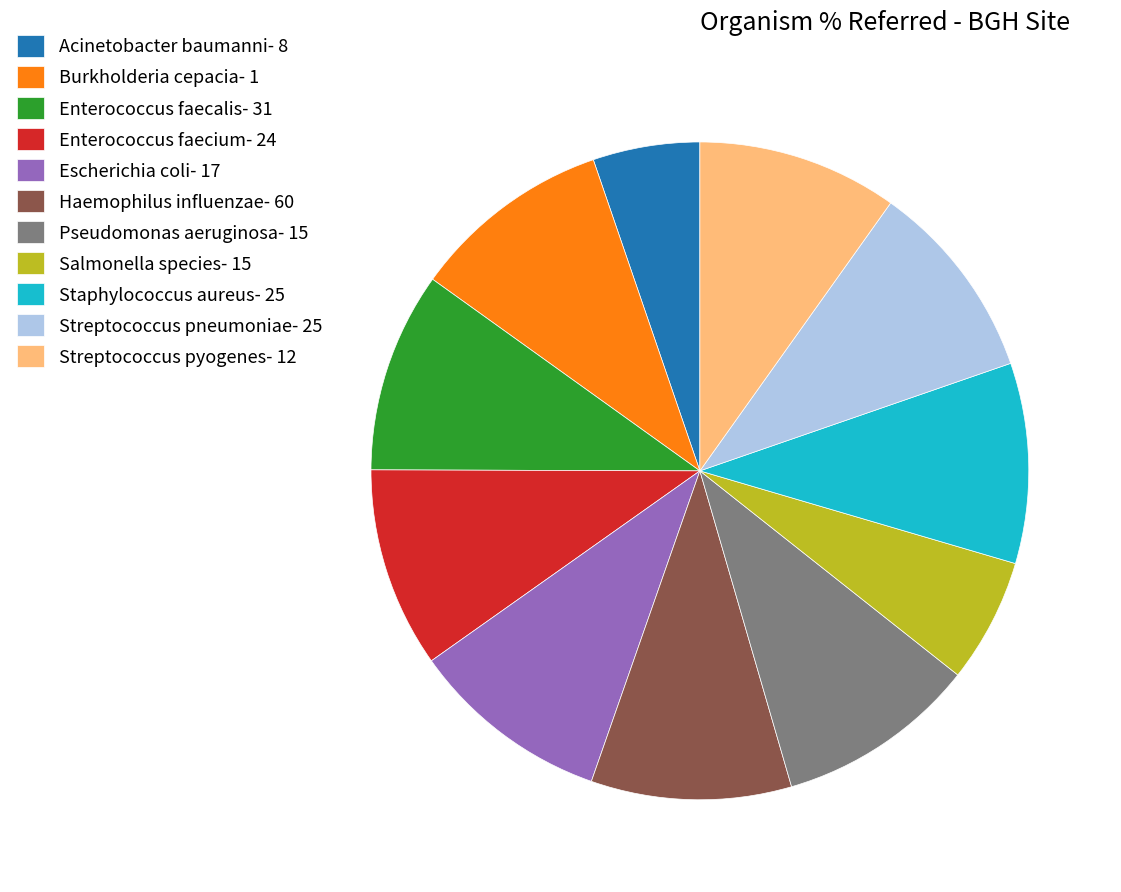

Is there a majority slice in this chart?

No